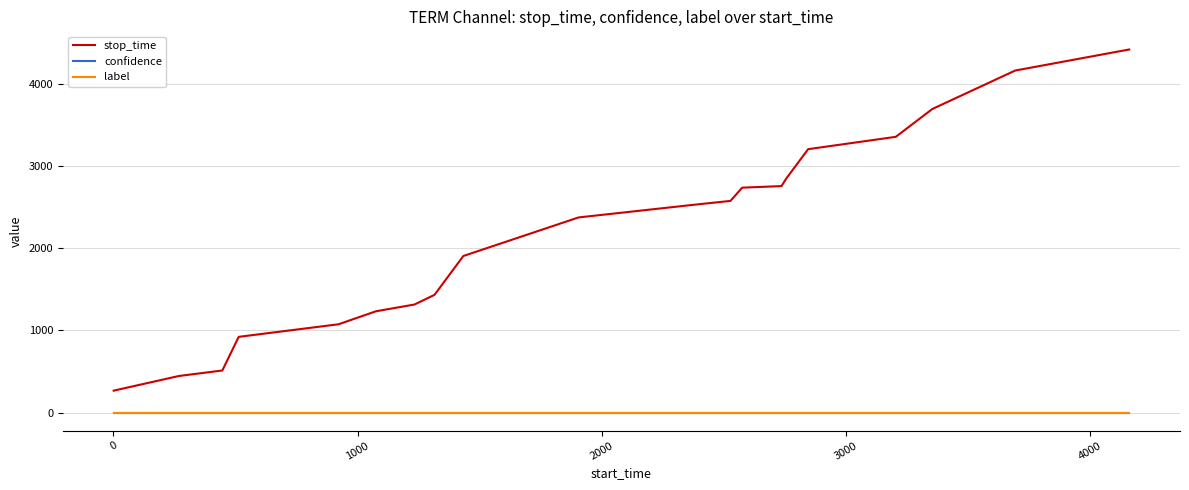

What is the greatest value displayed?

4415.0